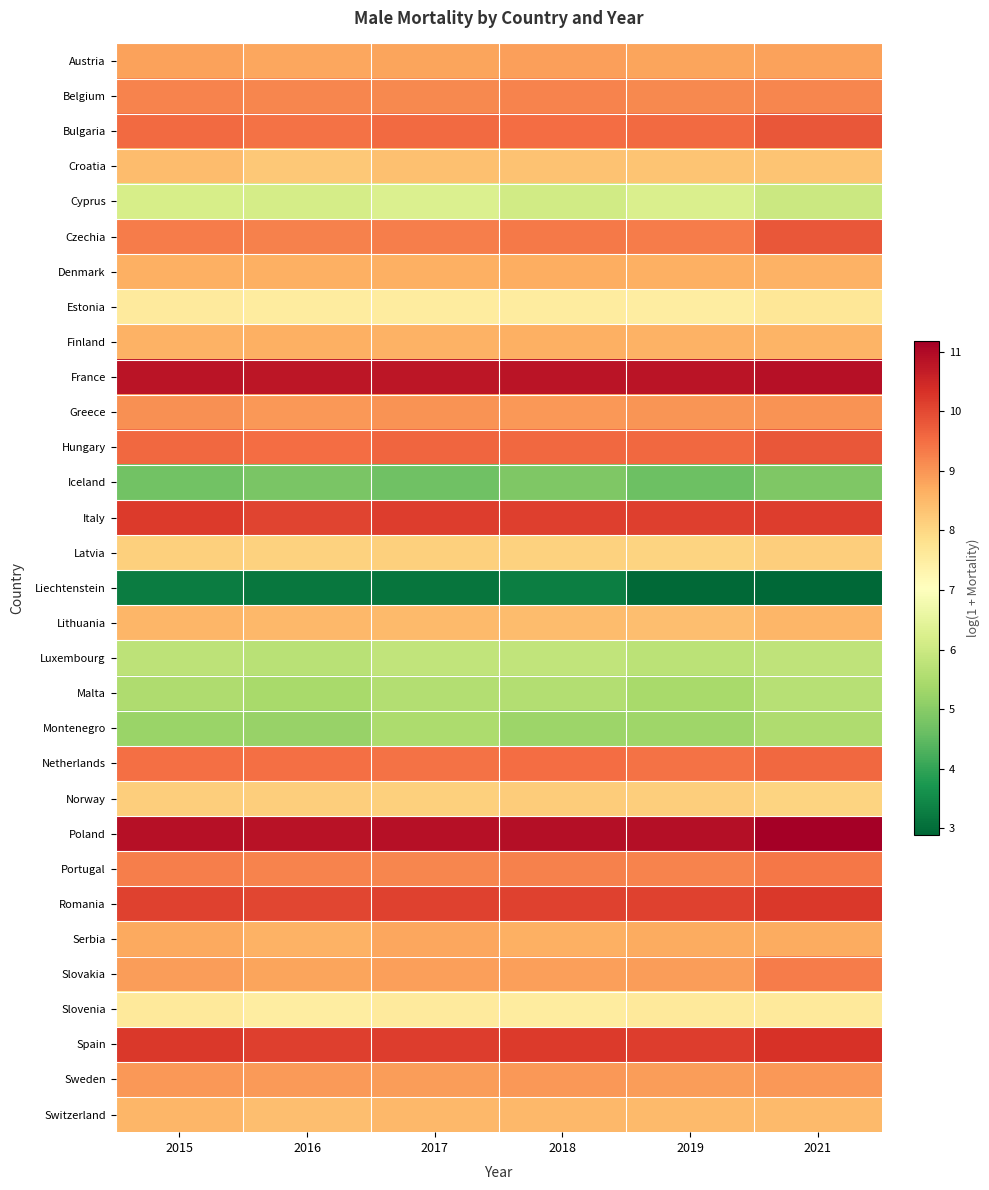

Reading left to right, extract all data points from this chart.

Austria: 2015=8.8	2016=8.8	2017=8.8	2018=8.9	2019=8.8	2021=8.8
Belgium: 2015=9.2	2016=9.2	2017=9.2	2018=9.2	2019=9.2	2021=9.2
Bulgaria: 2015=9.5	2016=9.5	2017=9.5	2018=9.5	2019=9.5	2021=9.8
Croatia: 2015=8.4	2016=8.3	2017=8.4	2018=8.3	2019=8.3	2021=8.3
Cyprus: 2015=6.2	2016=6.1	2017=6.3	2018=6.1	2019=6.2	2021=6.0
Czechia: 2015=9.3	2016=9.3	2017=9.3	2018=9.4	2019=9.3	2021=9.8
Denmark: 2015=8.6	2016=8.6	2017=8.6	2018=8.7	2019=8.6	2021=8.6
Estonia: 2015=7.6	2016=7.5	2017=7.5	2018=7.5	2019=7.5	2021=7.7
Finland: 2015=8.6	2016=8.6	2017=8.6	2018=8.6	2019=8.6	2021=8.6
France: 2015=10.8	2016=10.8	2017=10.8	2018=10.8	2019=10.8	2021=10.9
Greece: 2015=9.1	2016=9.0	2017=9.0	2018=9.0	2019=9.0	2021=9.0
Hungary: 2015=9.6	2016=9.5	2017=9.6	2018=9.6	2019=9.6	2021=9.8
Iceland: 2015=4.7	2016=4.8	2017=4.7	2018=4.9	2019=4.6	2021=4.9
Italy: 2015=10.2	2016=10.1	2017=10.2	2018=10.1	2019=10.1	2021=10.1
Latvia: 2015=8.1	2016=8.1	2017=8.1	2018=8.1	2019=8.0	2021=8.2
Liechtenstein: 2015=3.3	2016=3.2	2017=3.1	2018=3.3	2019=2.9	2021=2.9
Lithuania: 2015=8.5	2016=8.5	2017=8.5	2018=8.4	2019=8.4	2021=8.6
Luxembourg: 2015=5.7	2016=5.7	2017=5.8	2018=5.8	2019=5.7	2021=5.8
Malta: 2015=5.5	2016=5.4	2017=5.6	2018=5.6	2019=5.4	2021=5.6
Montenegro: 2015=5.2	2016=5.2	2017=5.5	2018=5.3	2019=5.3	2021=5.5
Netherlands: 2015=9.5	2016=9.5	2017=9.5	2018=9.5	2019=9.5	2021=9.6
Norway: 2015=8.1	2016=8.2	2017=8.1	2018=8.2	2019=8.1	2021=8.1
Poland: 2015=10.9	2016=10.8	2017=10.9	2018=10.9	2019=10.9	2021=11.2
Portugal: 2015=9.3	2016=9.2	2017=9.2	2018=9.3	2019=9.2	2021=9.4
Romania: 2015=10.1	2016=10.0	2017=10.1	2018=10.1	2019=10.1	2021=10.2
Serbia: 2015=8.7	2016=8.6	2017=8.8	2018=8.6	2019=8.7	2021=8.7
Slovakia: 2015=8.9	2016=8.8	2017=8.9	2018=8.9	2019=8.9	2021=9.3
Slovenia: 2015=7.6	2016=7.5	2017=7.6	2018=7.5	2019=7.6	2021=7.6
Spain: 2015=10.2	2016=10.1	2017=10.2	2018=10.2	2019=10.2	2021=10.3
Sweden: 2015=9.0	2016=8.9	2017=8.9	2018=9.0	2019=8.9	2021=9.0
Switzerland: 2015=8.6	2016=8.4	2017=8.5	2018=8.5	2019=8.5	2021=8.5